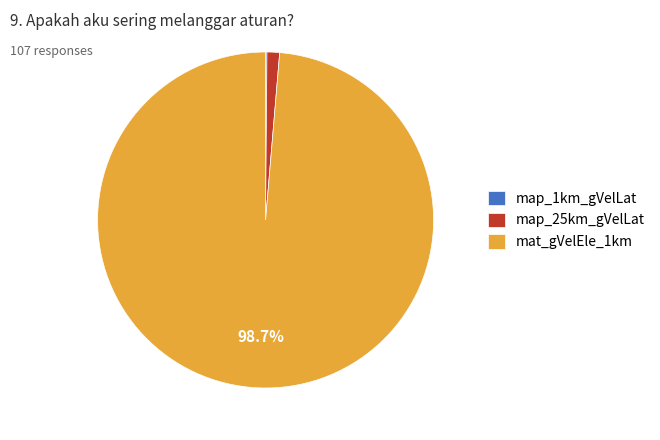

Which slice is the largest?

mat_gVelEle_1km